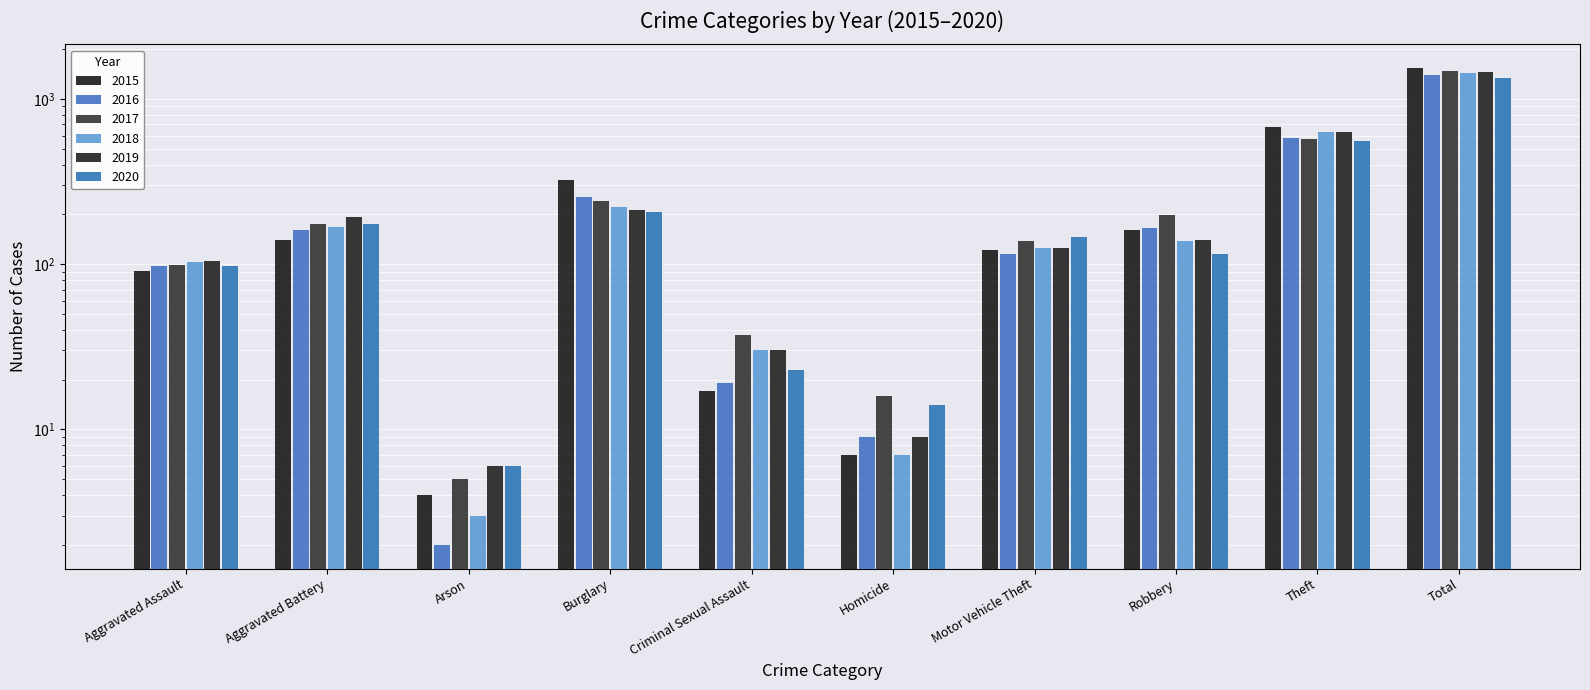

At how many categories does at least one series exceed 958?

1